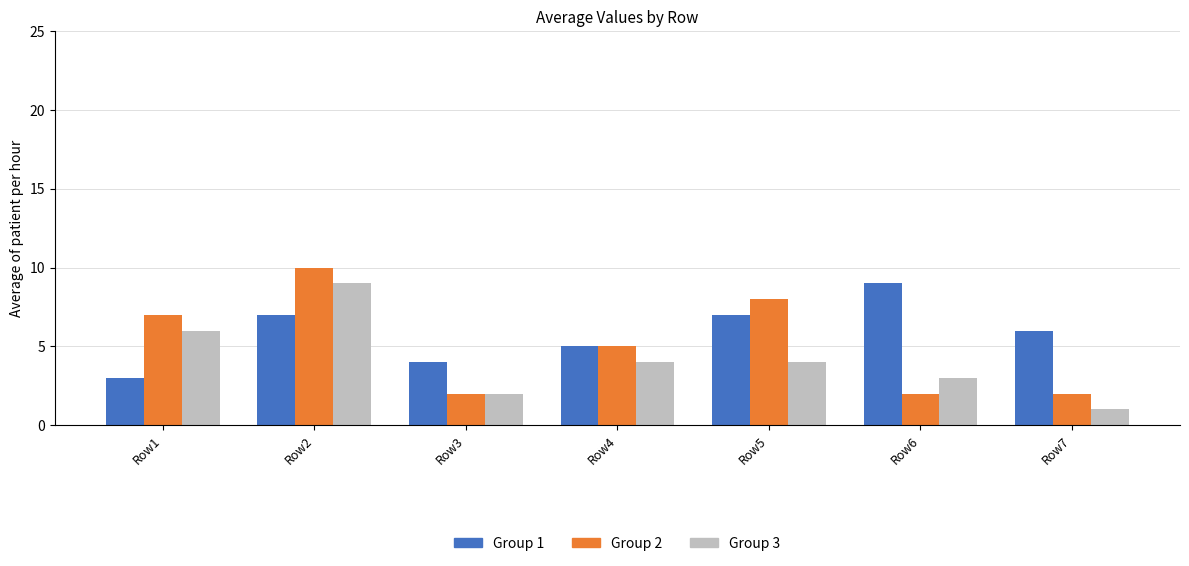

What value does the Group 3 series have at Row7?

1